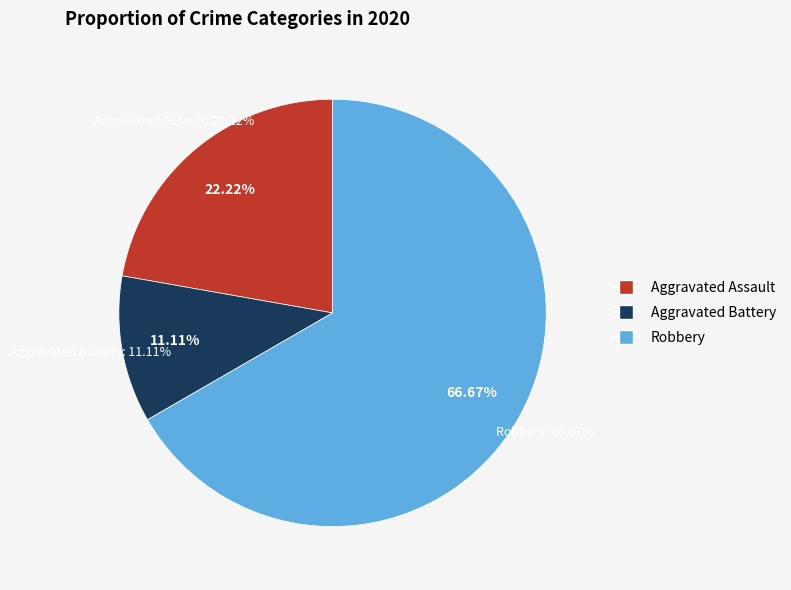

What is the change in value from Aggravated Assault to Aggravated Battery?

-1